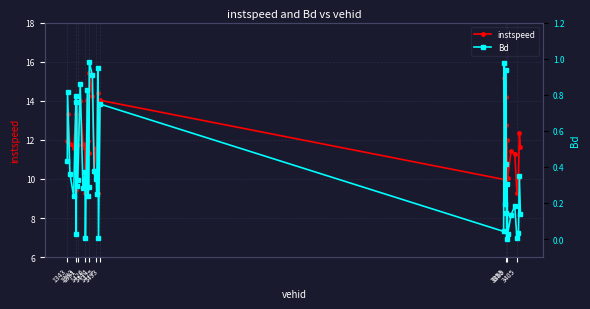

What is the maximum value for instspeed?

15.4